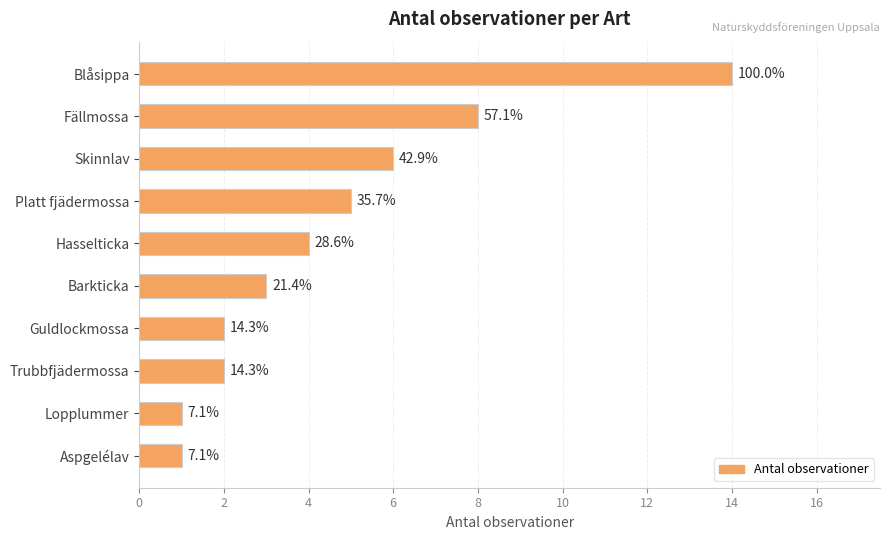

What is the smallest value displayed?

1